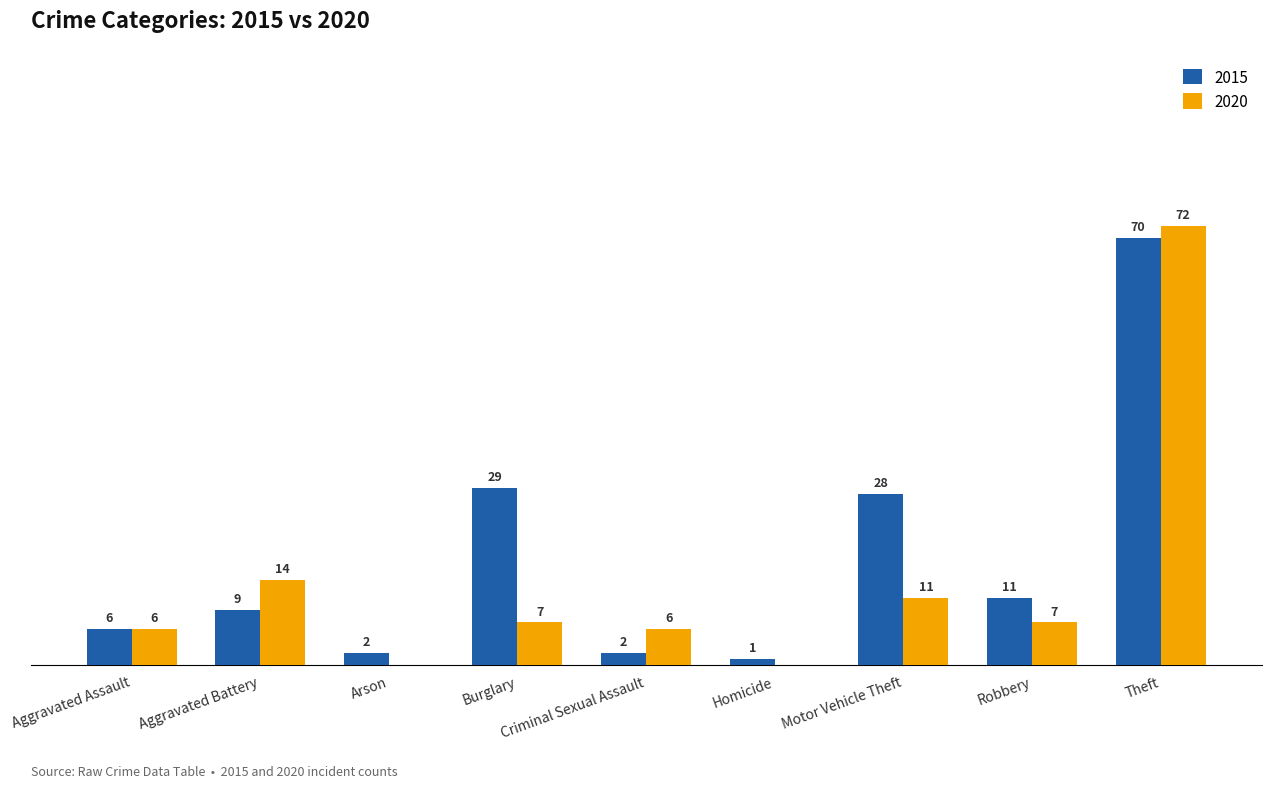

Are the bars horizontal?

No